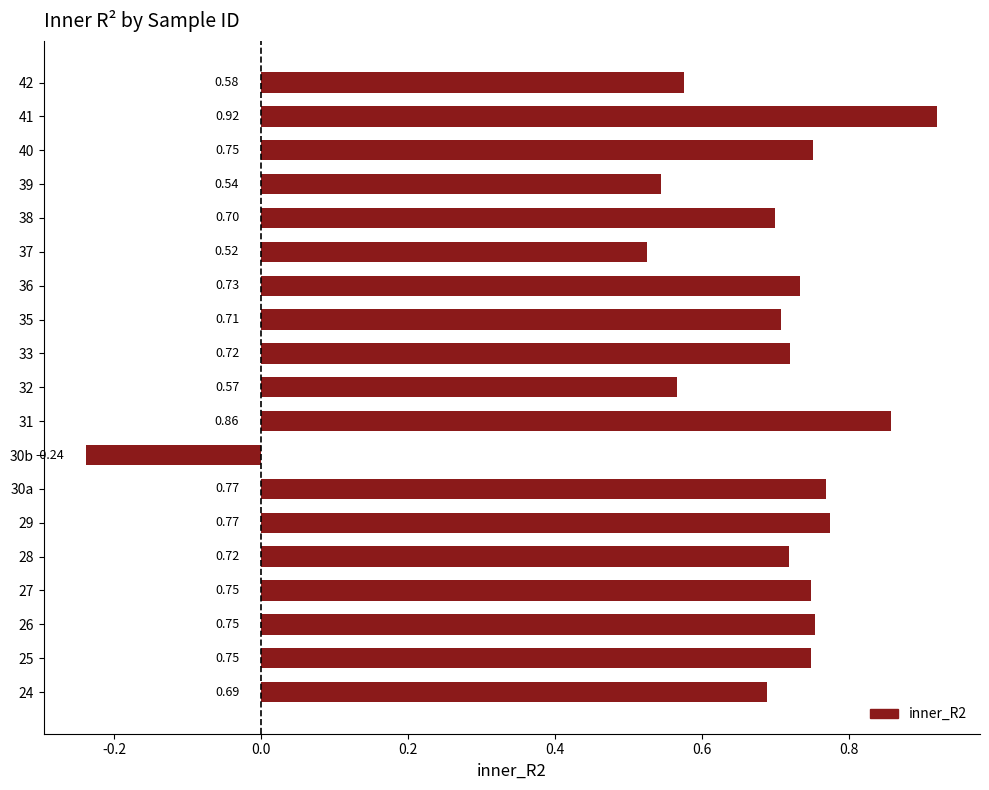

How many values are above zero?

18